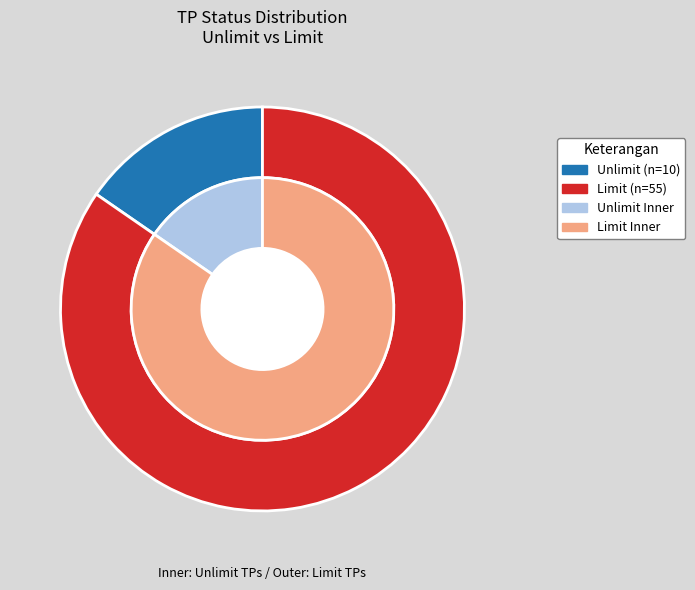

How many segments does this pie chart have?

2